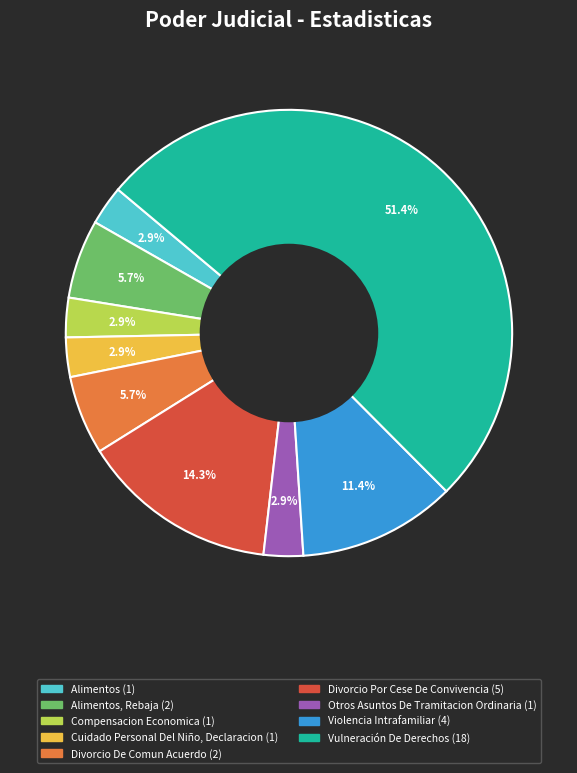

Is there a majority slice in this chart?

Yes